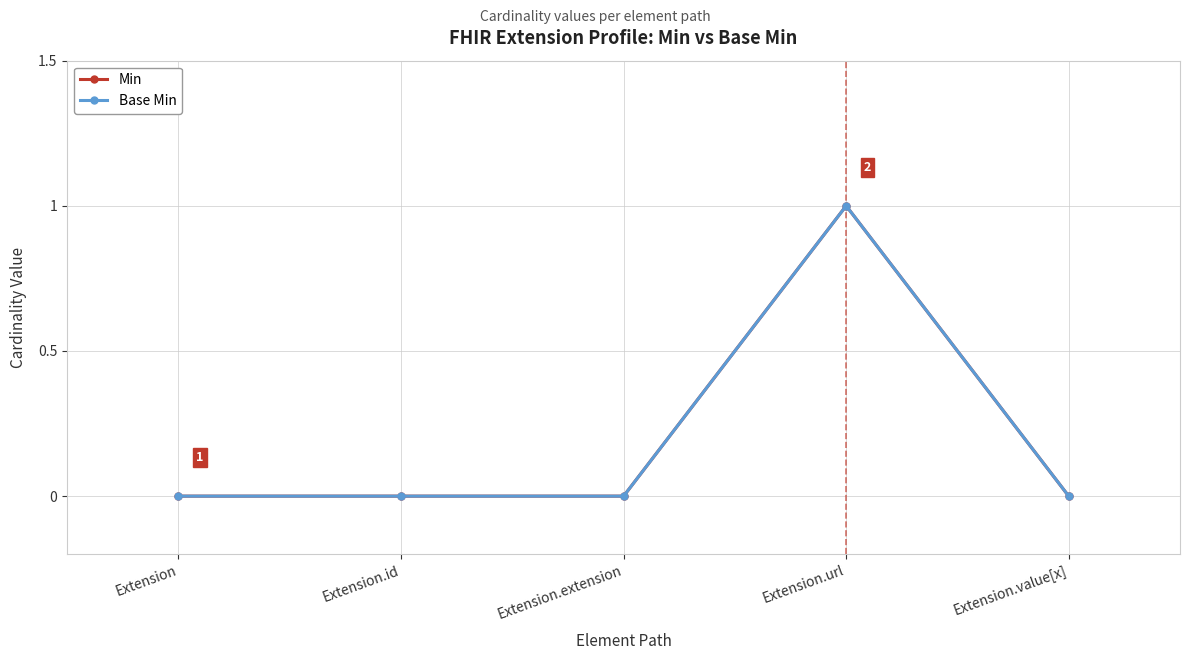

Reading right to left, what are all the values shown in this chart?

Min: Extension.value[x]=0	Extension.url=1	Extension.extension=0	Extension.id=0	Extension=0
Base Min: Extension.value[x]=0	Extension.url=1	Extension.extension=0	Extension.id=0	Extension=0